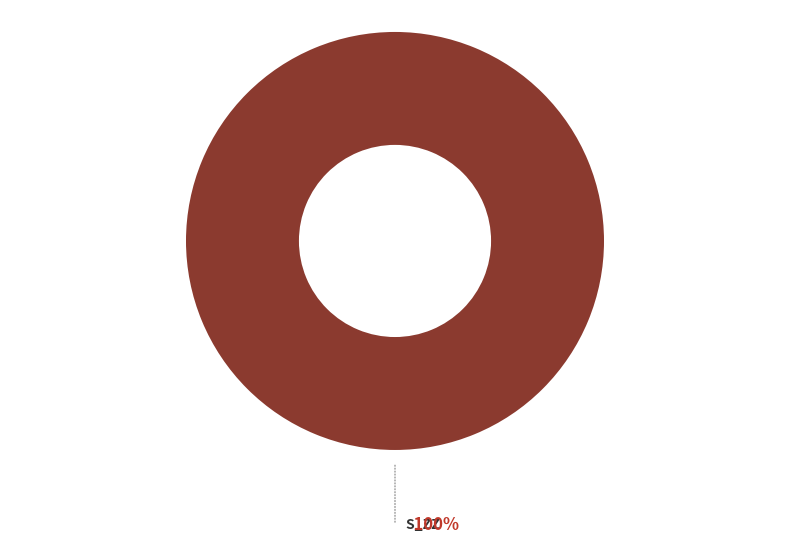

Does any single category account for the majority?

Yes